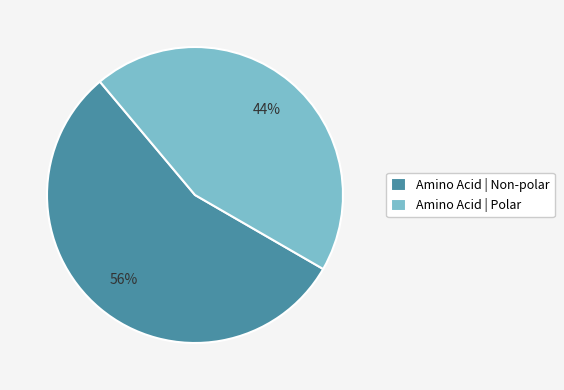

What is the smallest slice in the pie chart?

Amino Acid | Polar